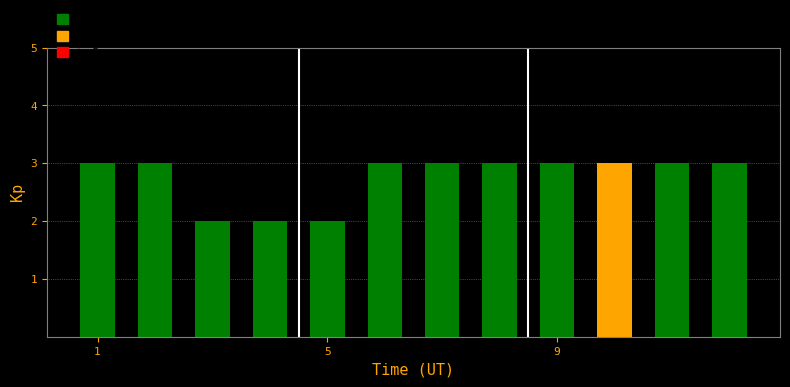

What is the sum of all values?

33